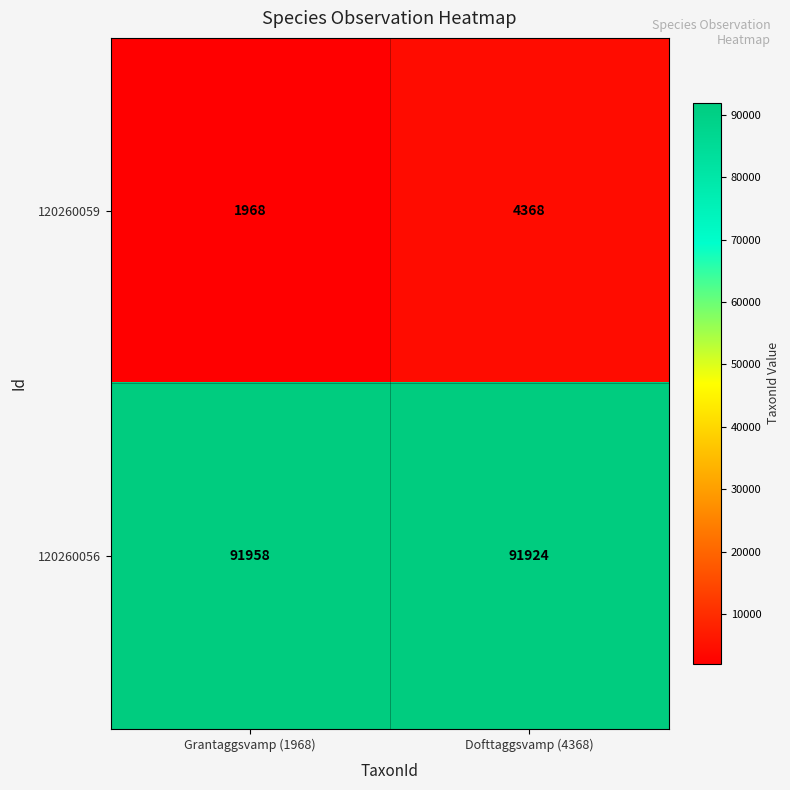

What is the approximate value of 120260056 at Grantaggsvamp (1968)?

91958